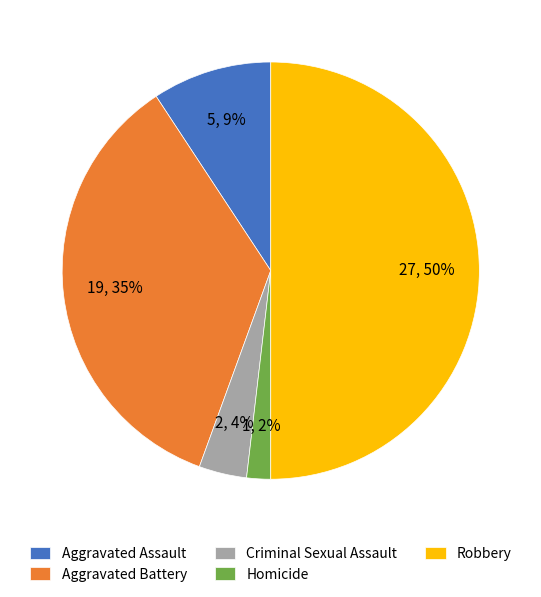

How many slices are in this pie chart?

5